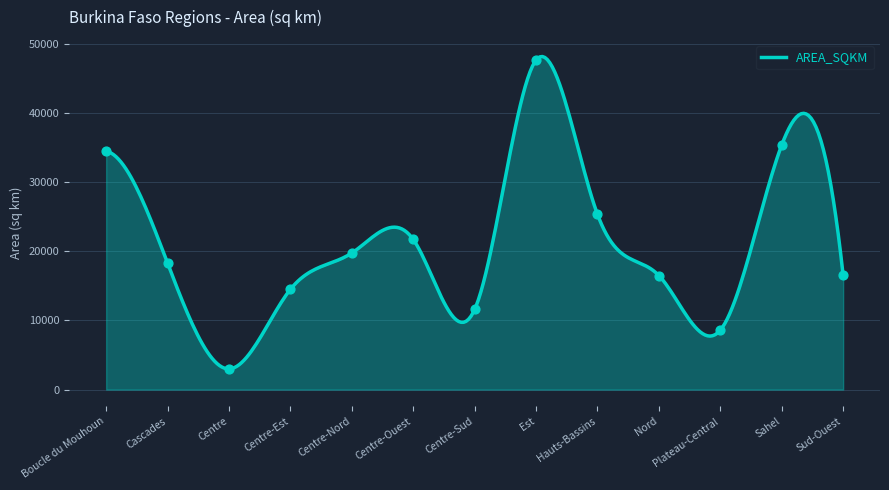

What is the ratio of the value at Centre-Sud to the value at Centre-Ouest?

0.5